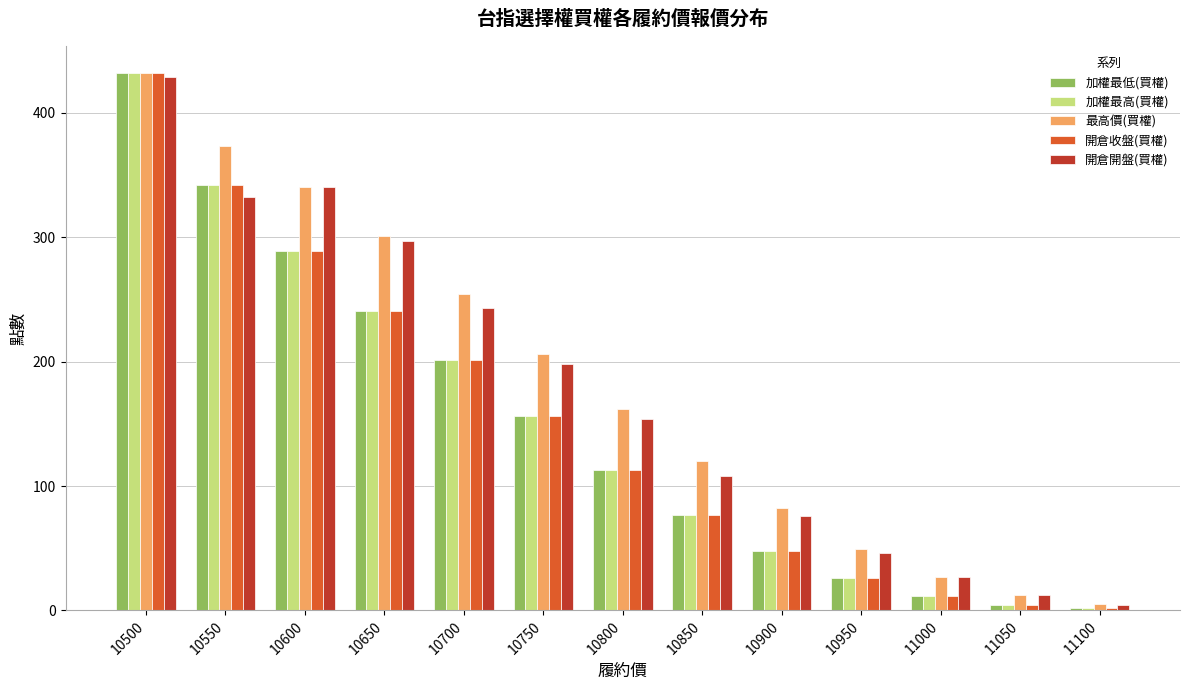

What is the minimum value shown in the chart?

2.1